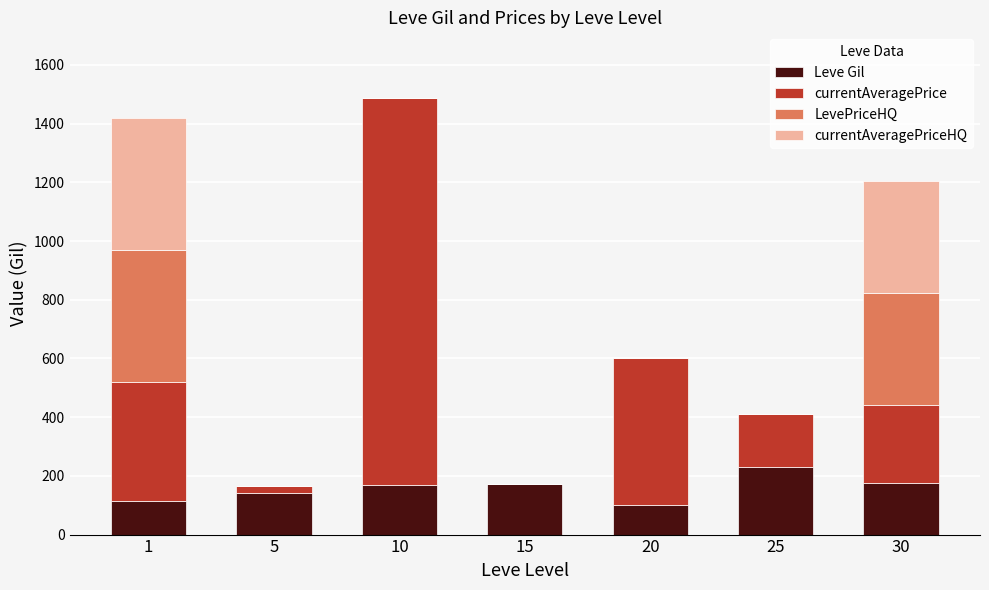

What is the highest value of the Leve Gil series?

229